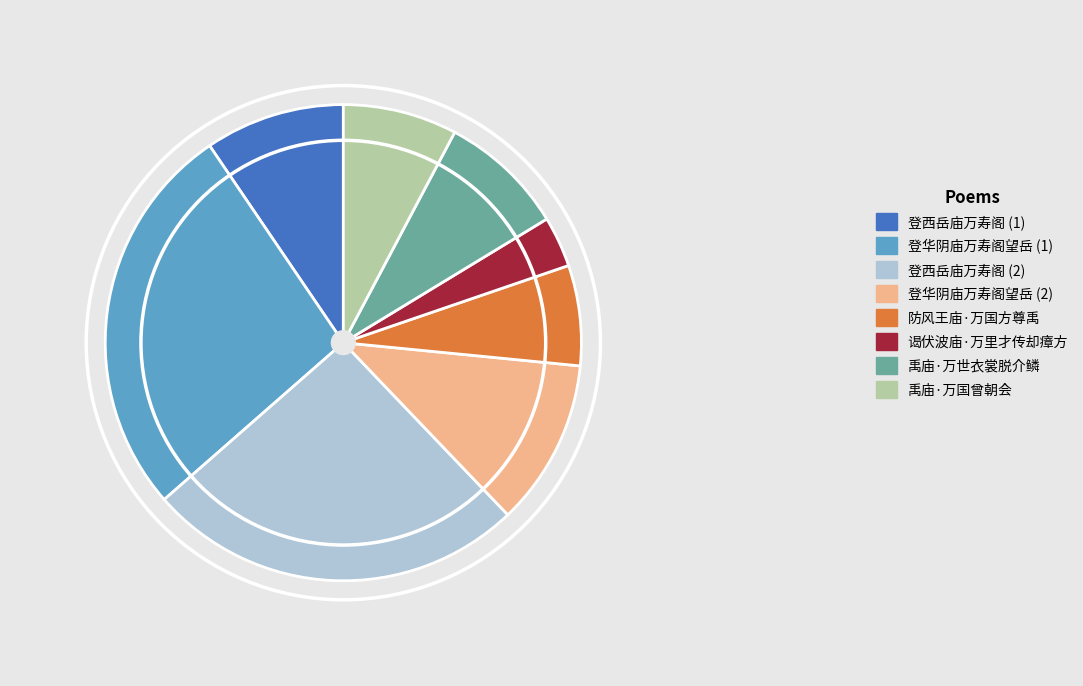

Is there any slice that represents more than half of the pie?

No